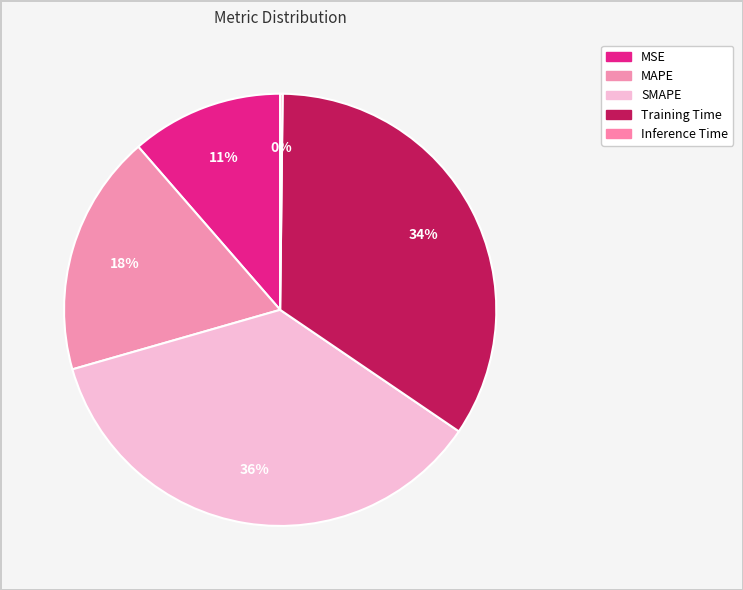

What is the total percentage of Inference Time and MSE?

11.6%